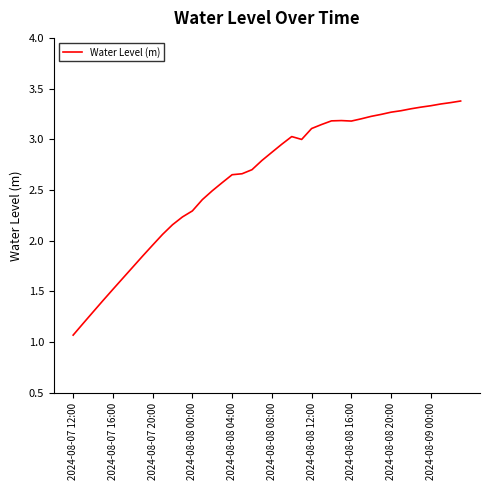

What is the minimum value shown in the chart?

1.1